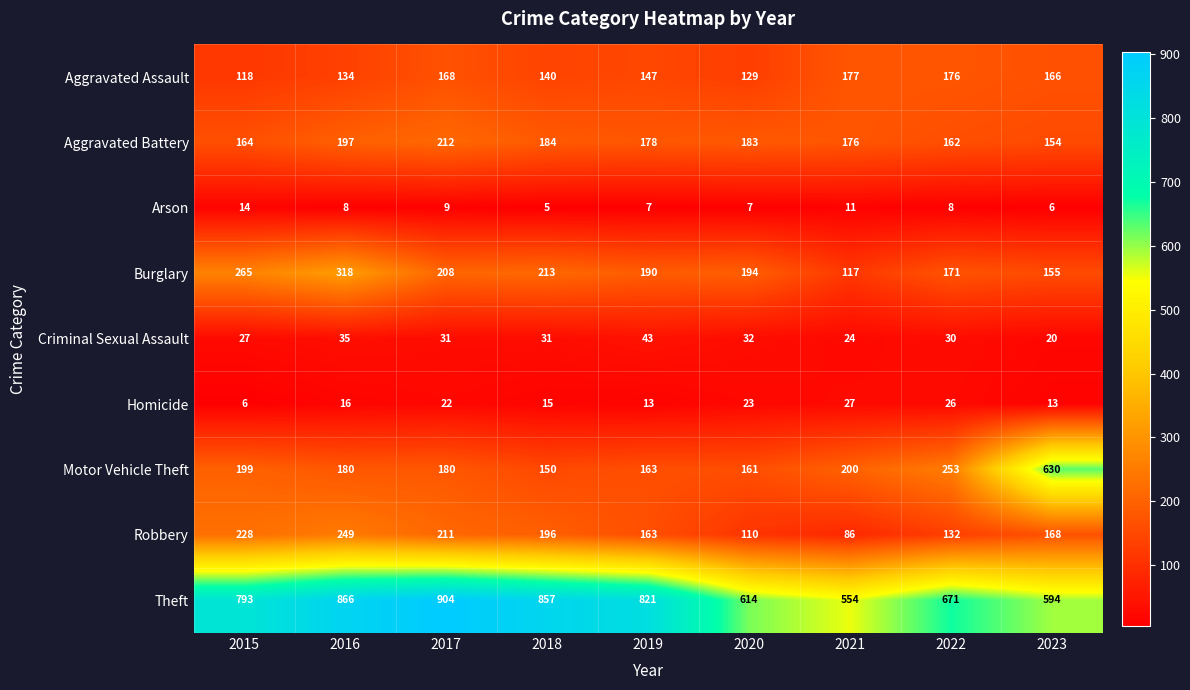

Between 2018 and 2019, which series saw the biggest shift?

Theft